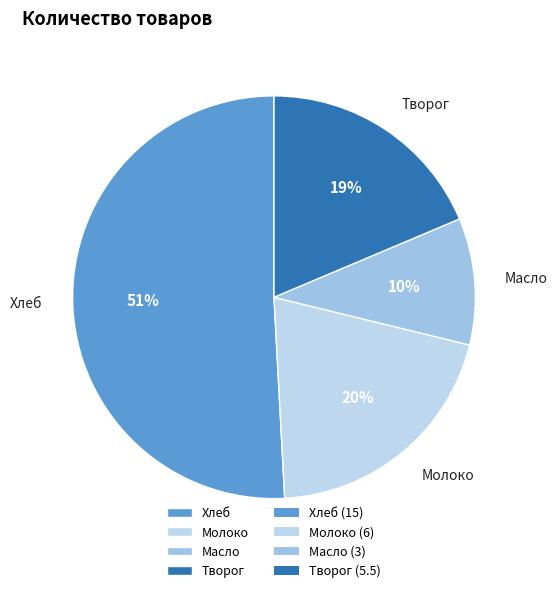

To the nearest percent, what is the difference between the largest and smallest slice percentages?

41%